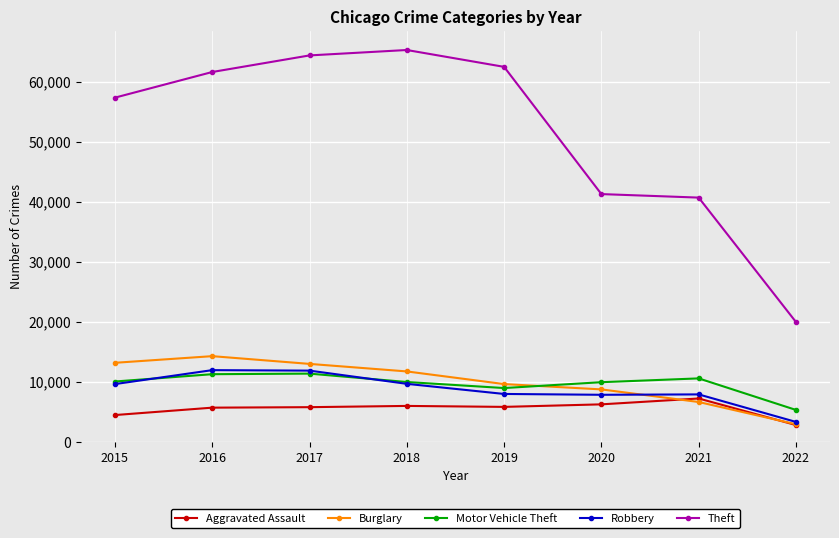

What is the spread (max minus min) of values at 2018?

59280